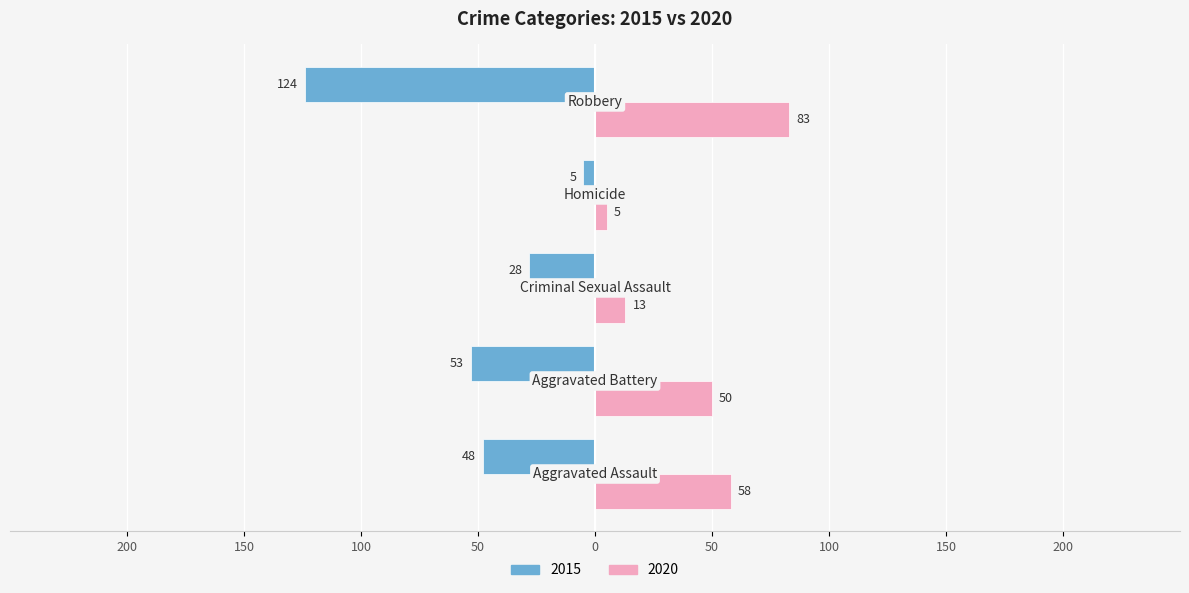

What are all the series names shown in the legend?

2015, 2020